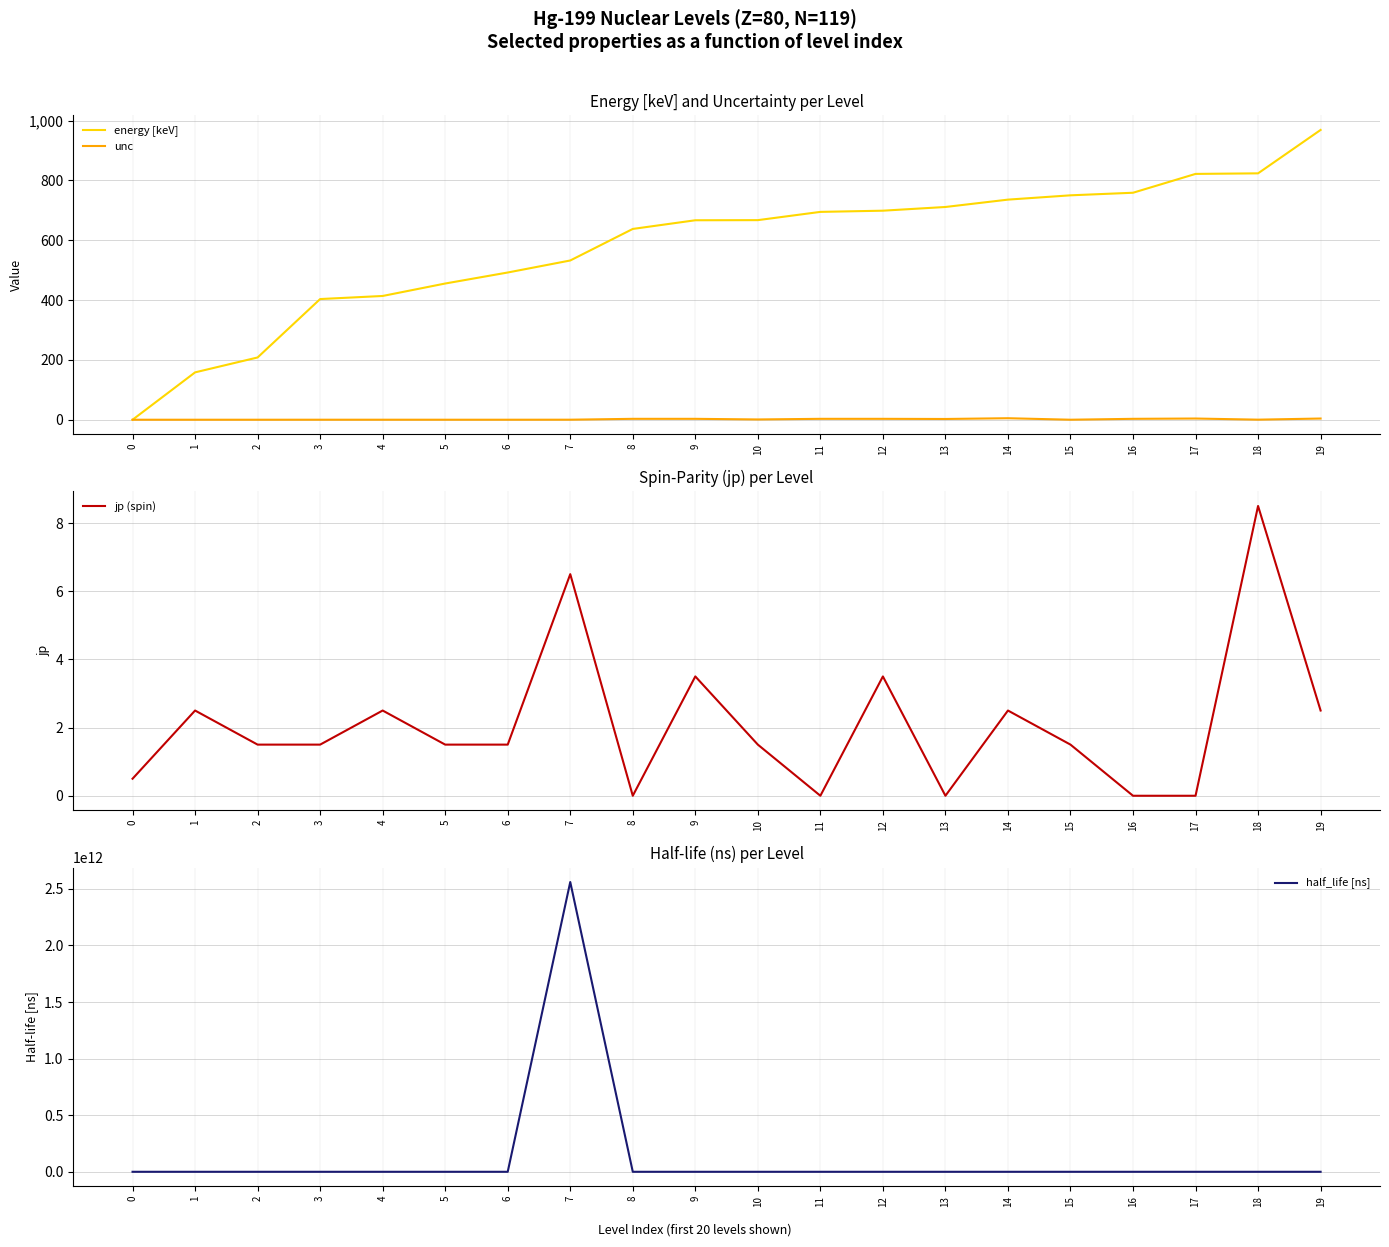

Between 19 and 0, which is larger?

19